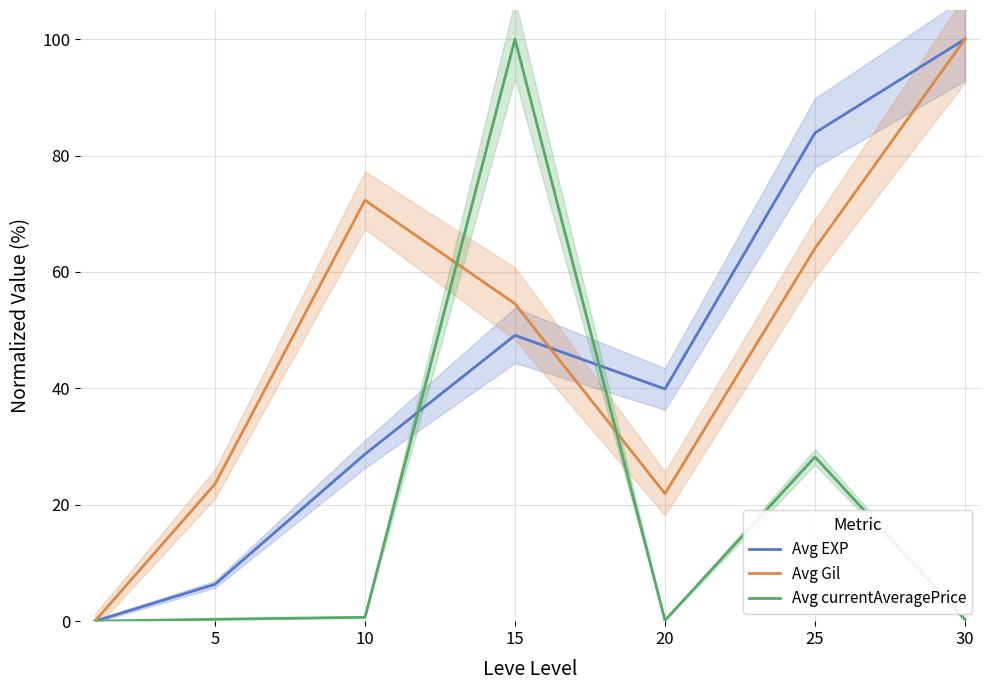

Rank the series at 25 from highest to lowest value.

Avg EXP, Avg Gil, Avg currentAveragePrice